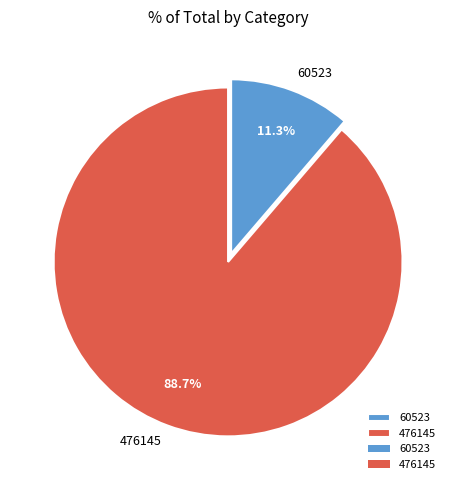

Which slice is the largest?

476145